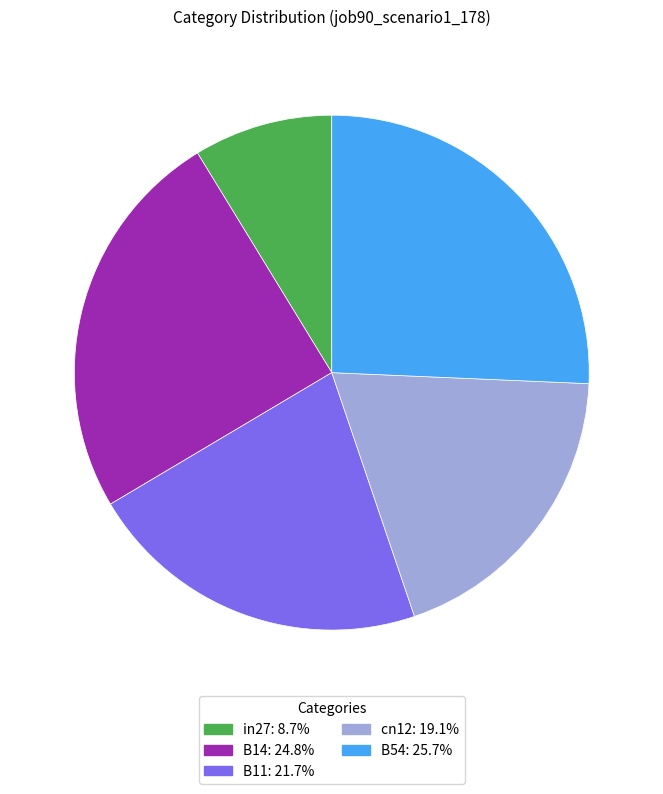

Is it true that B14 is 25% of the pie?

True